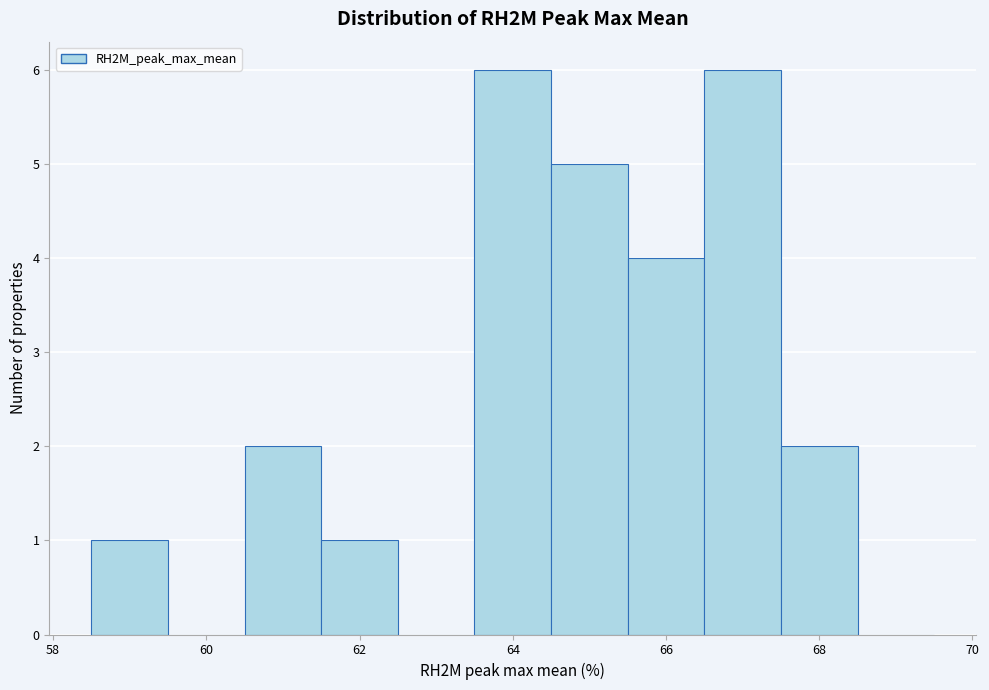

How tall is the bar that spans 64.5 to 65.5 on the x-axis? Neither the bar edges nor the heights are printed on the chart, so give them approximately, as read against the axes.

5